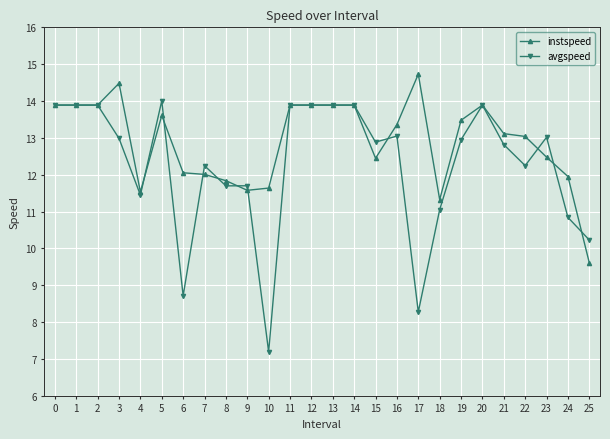

True or false: avgspeed has a value of 11.7 at 8.

True